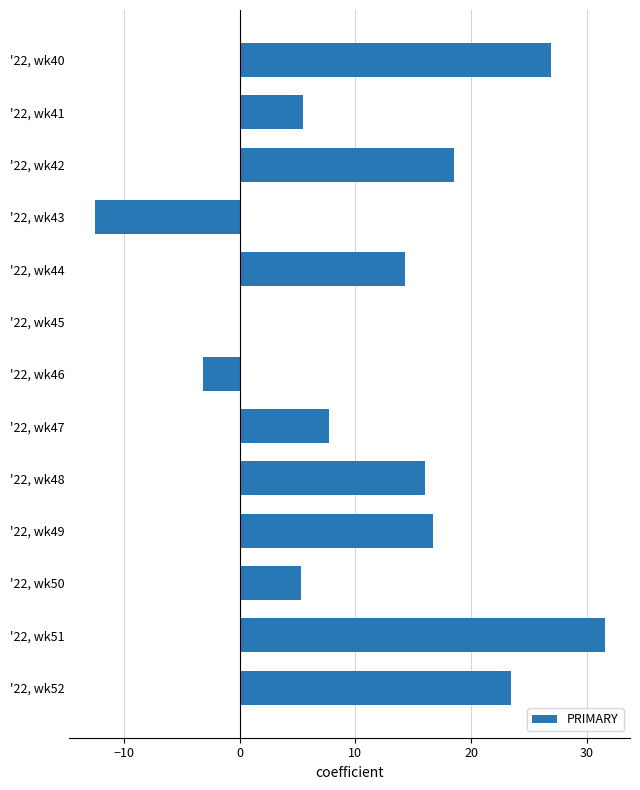

The value at '22, wk49 is 16.7. True or false?

True